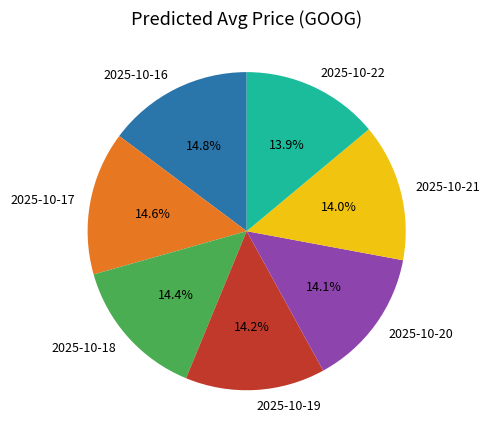

To the nearest percent, what is the average slice percentage?

14%